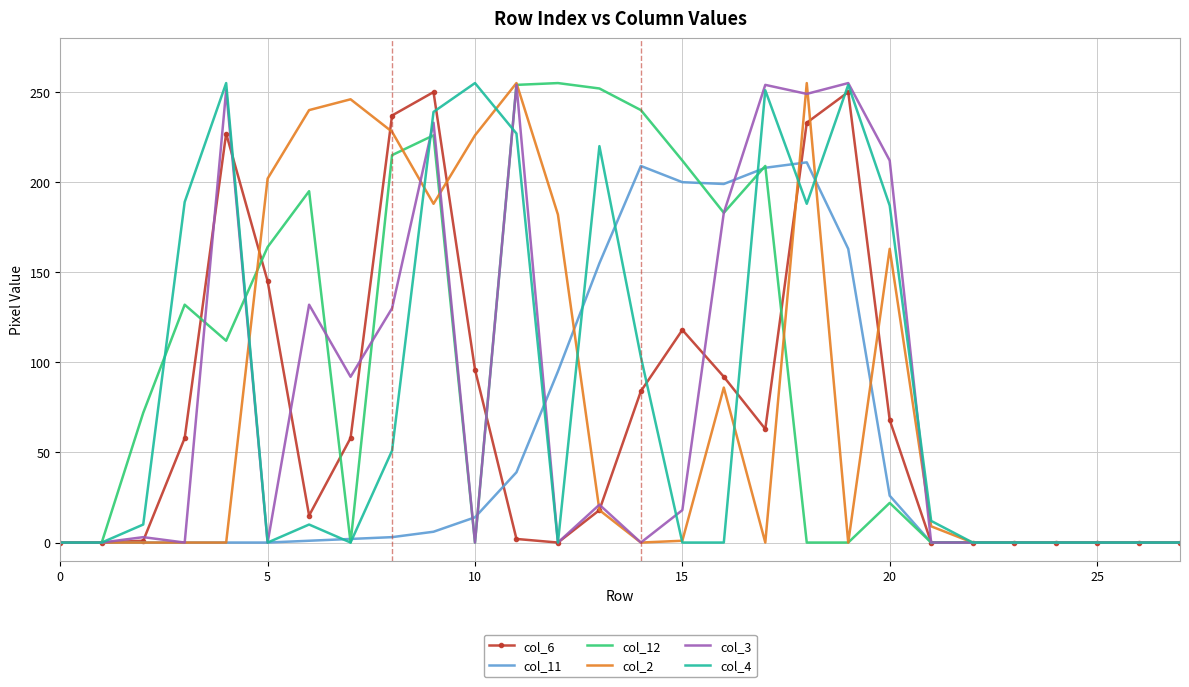

What is the maximum value shown in the chart?

255